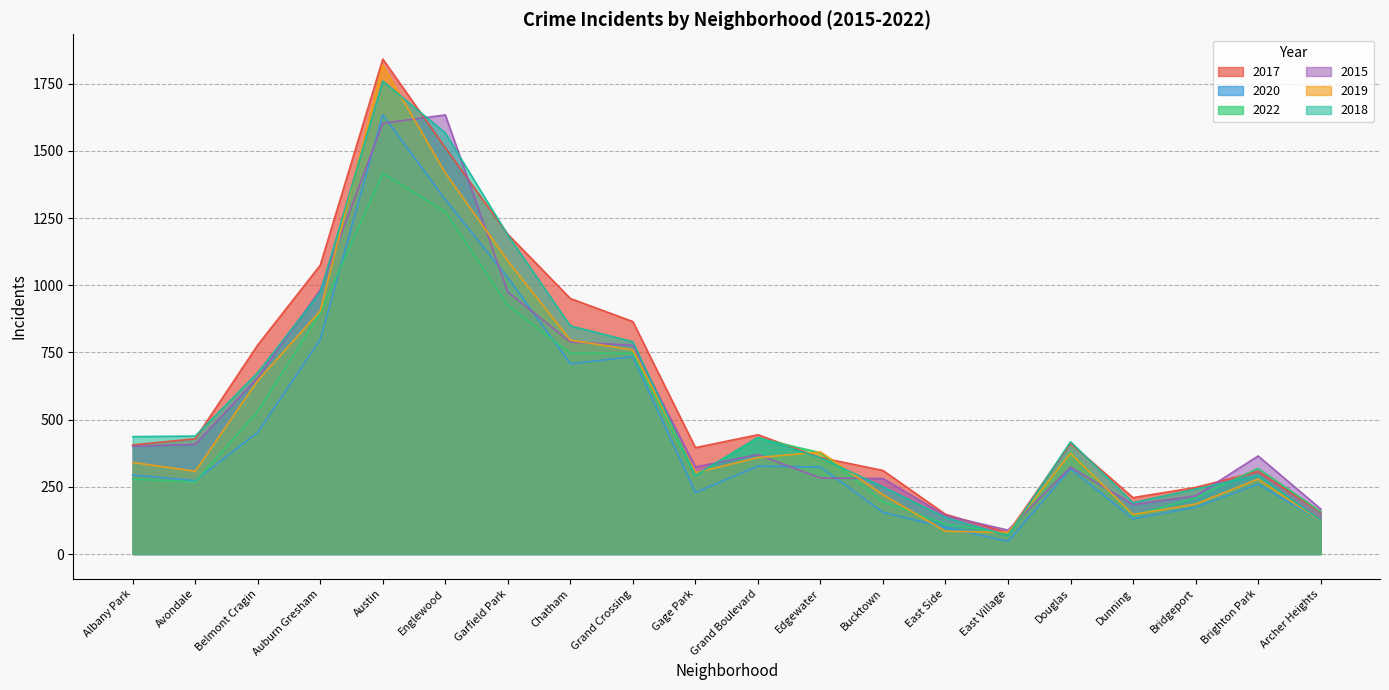

What is the value of the 2017 point at the 5th from the left?

1842